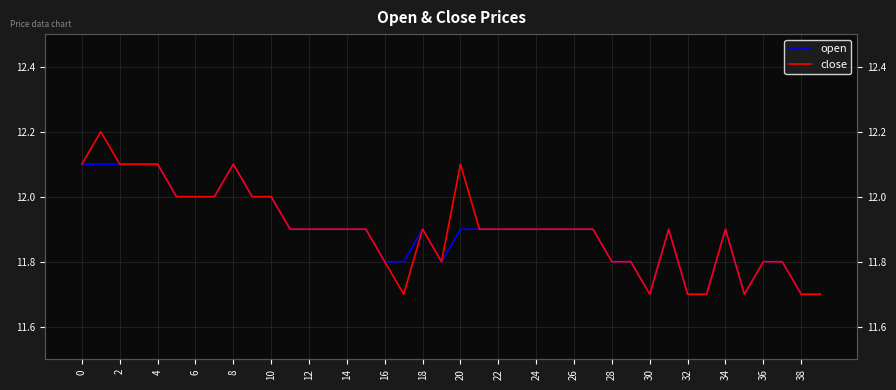

Which category has the lowest value across all series?

30